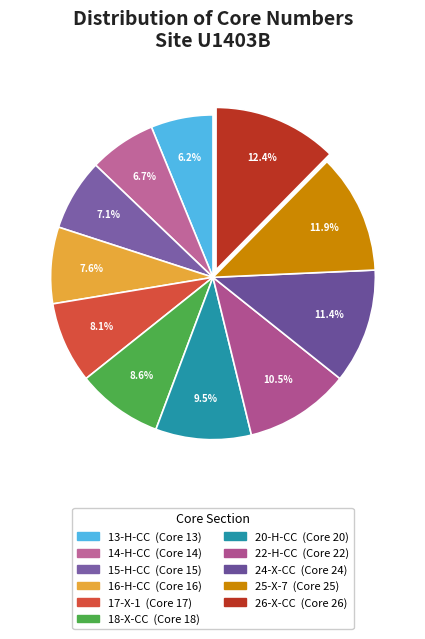

Rank the categories by value from highest to lowest.

26-X-CC, 25-X-7, 24-X-CC, 22-H-CC, 20-H-CC, 18-X-CC, 17-X-1, 16-H-CC, 15-H-CC, 14-H-CC, 13-H-CC